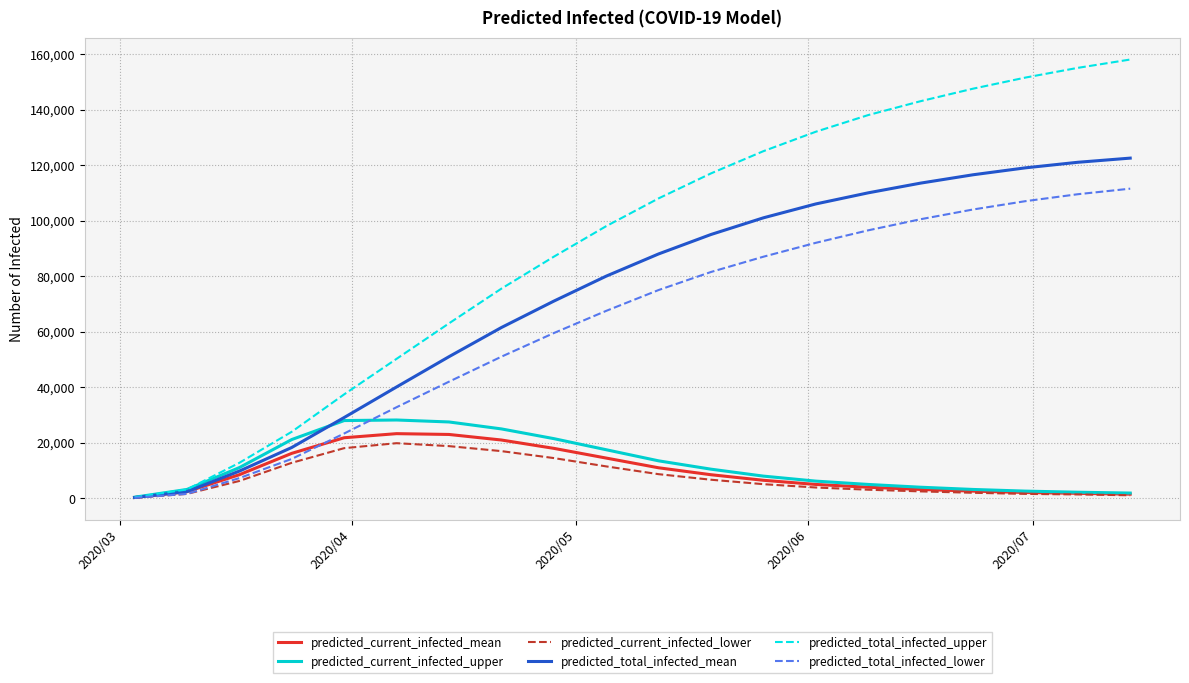

What is the maximum value shown in the chart?

158000